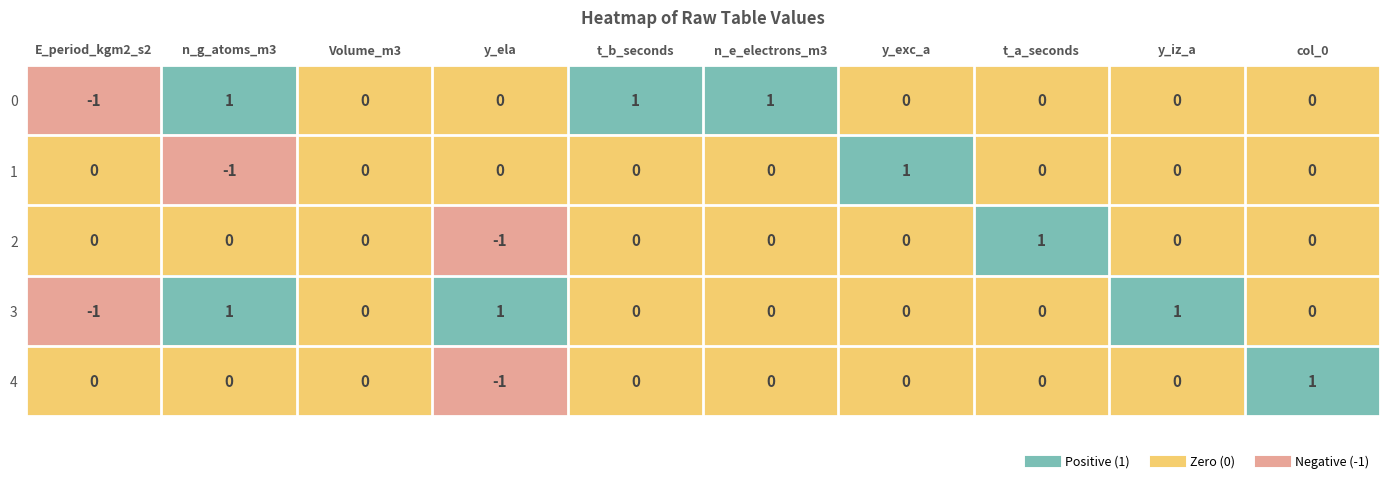

Is it true that 0 equals -2 at E_period_kgm2_s2?

False